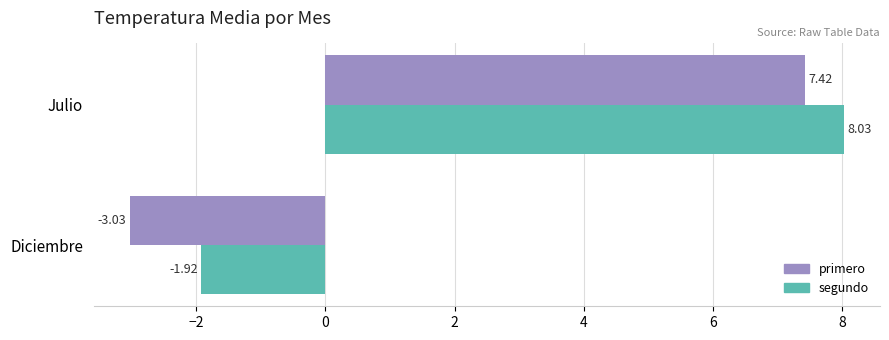

Rank the series by their average value, from lowest to highest.

primero, segundo